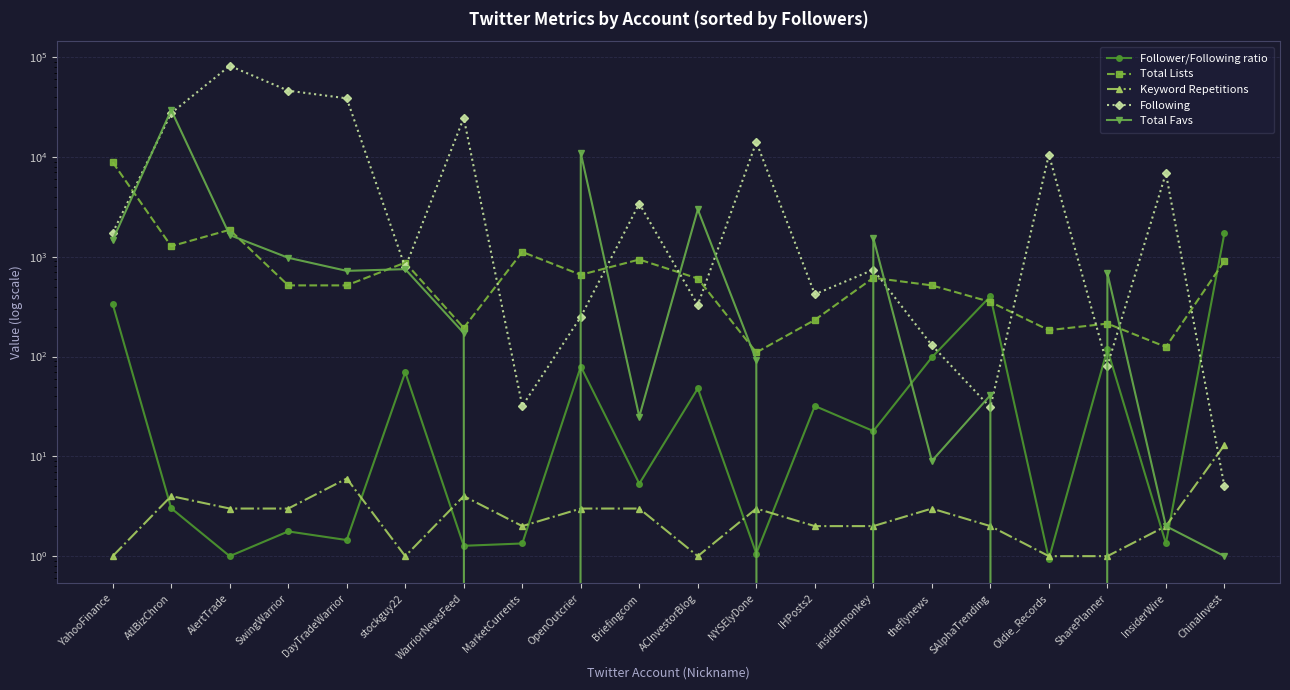

What is the average value of the Total Favs series?

2582.2